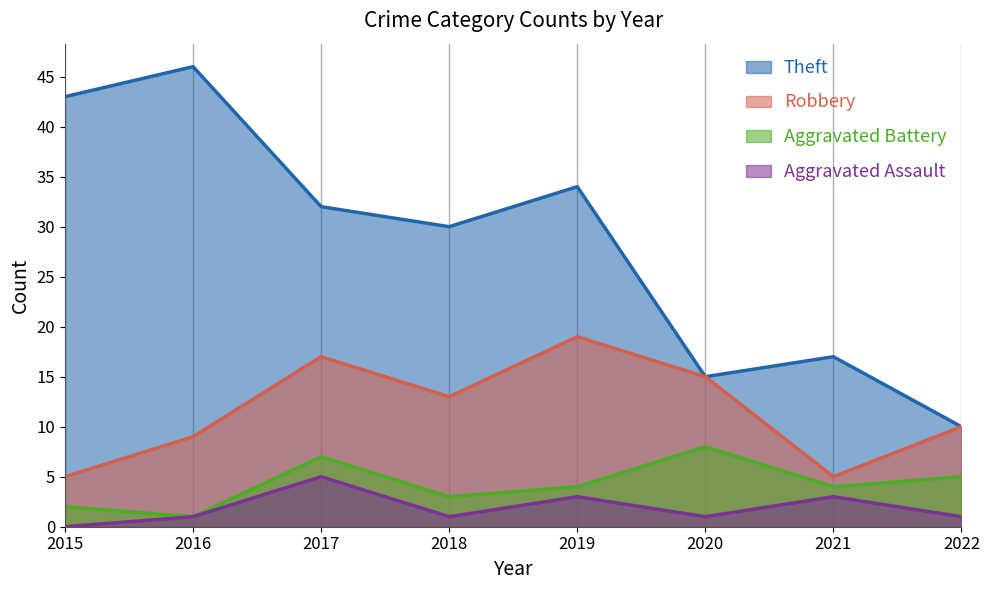

The Theft series shows 34 at 2019. True or false?

True